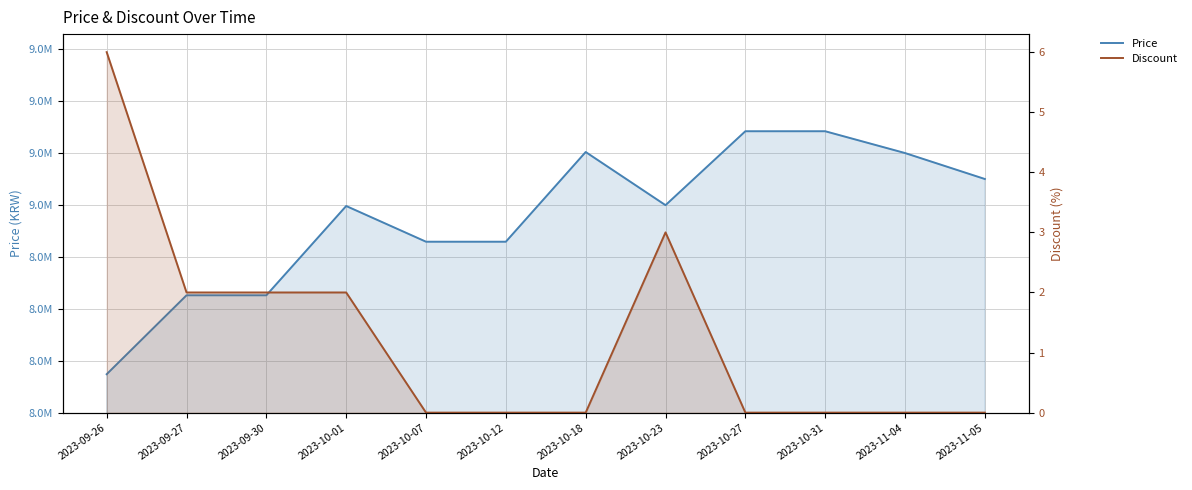

Is it true that Price equals 9255000 at 2023-10-18?

True